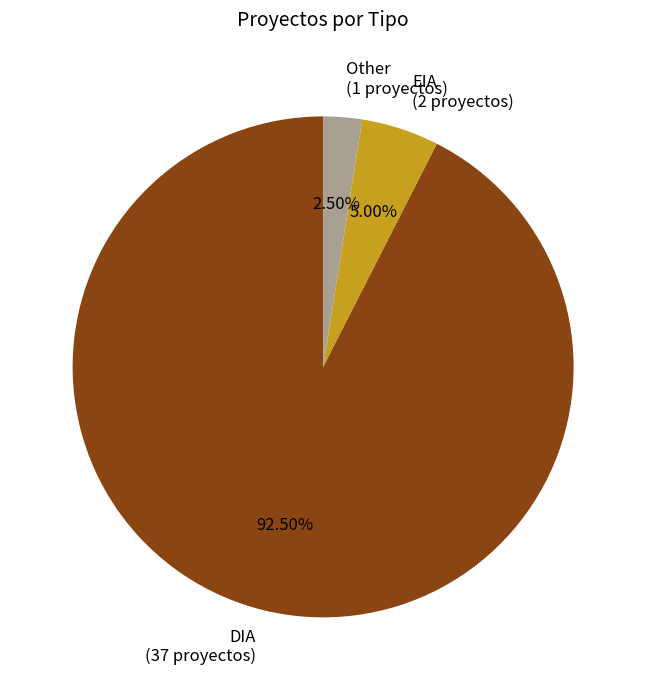

Does any single category account for the majority?

Yes